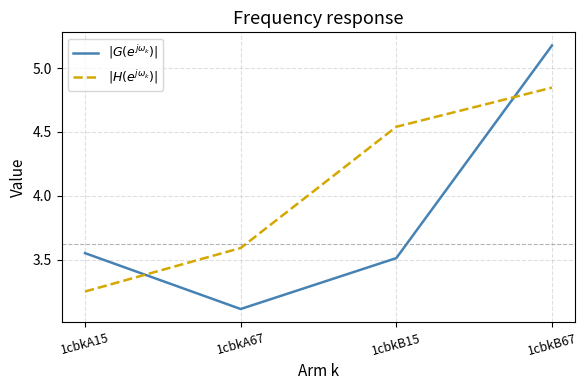

Is it true that $|H(e^{j\omega_k})|$ equals 3.1 at 1cbkB15?

False